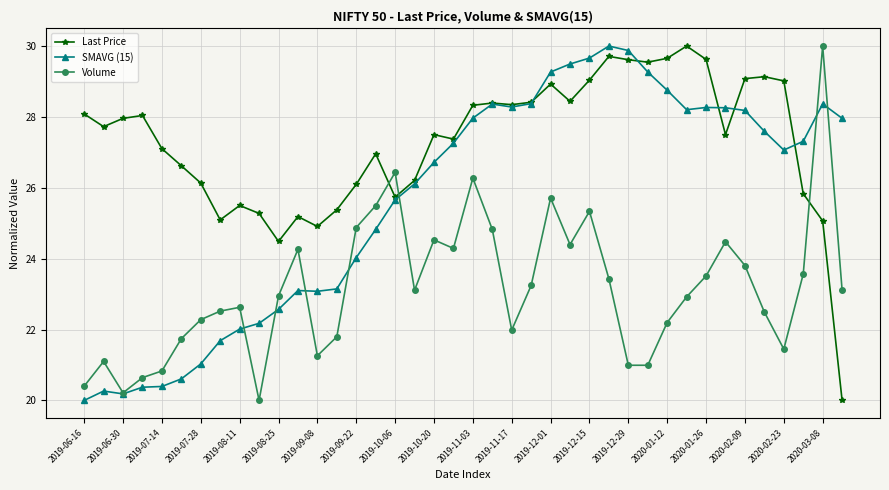

What is the value of the Volume point at the 3rd from the left?

20.2